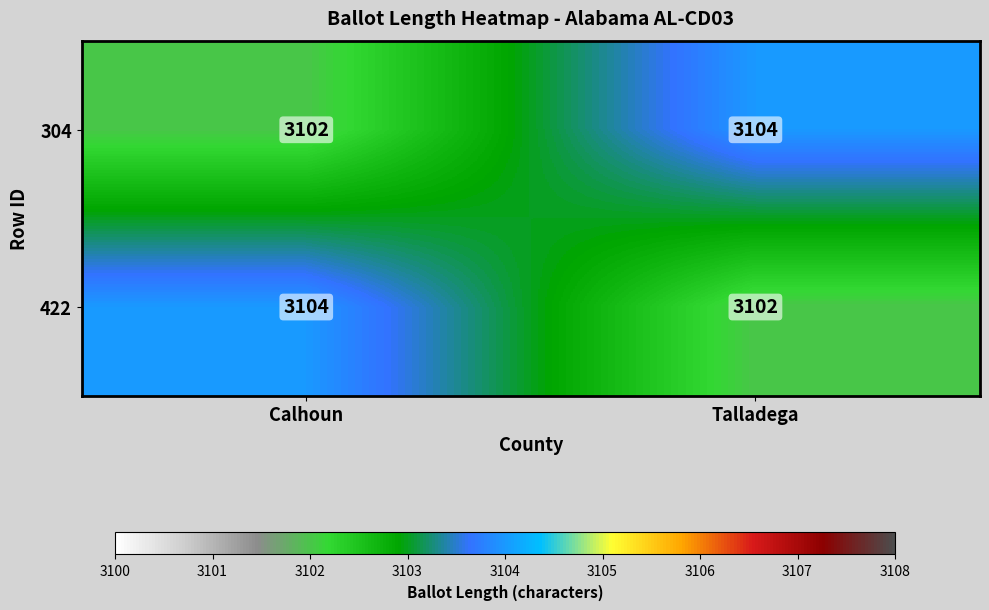

What is the sum of the 304 values at Talladega and Calhoun?

6206